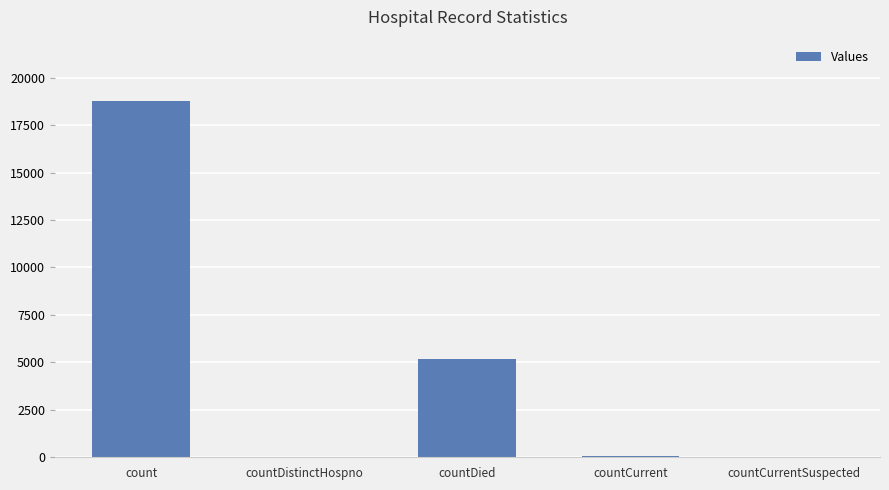

The chart shows a value of 8604 at countDied. True or false?

False